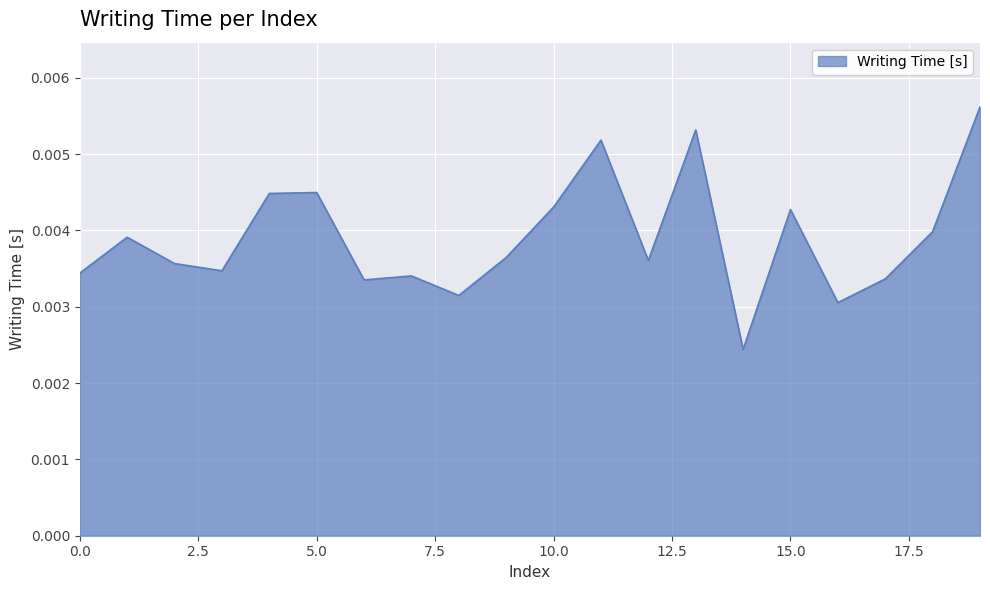

Rank the categories by value from highest to lowest.

19, 13, 11, 5, 4, 10, 15, 18, 1, 9, 12, 2, 3, 0, 7, 17, 6, 8, 16, 14